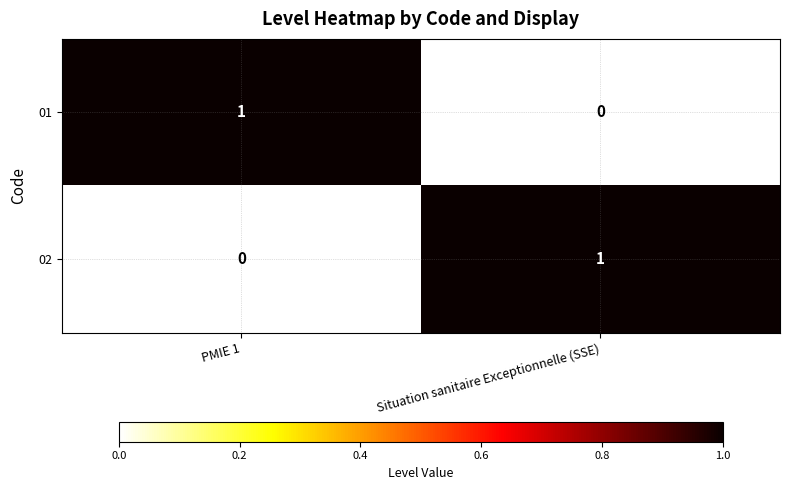

Where is 02 nearest to the value 0?

PMIE 1